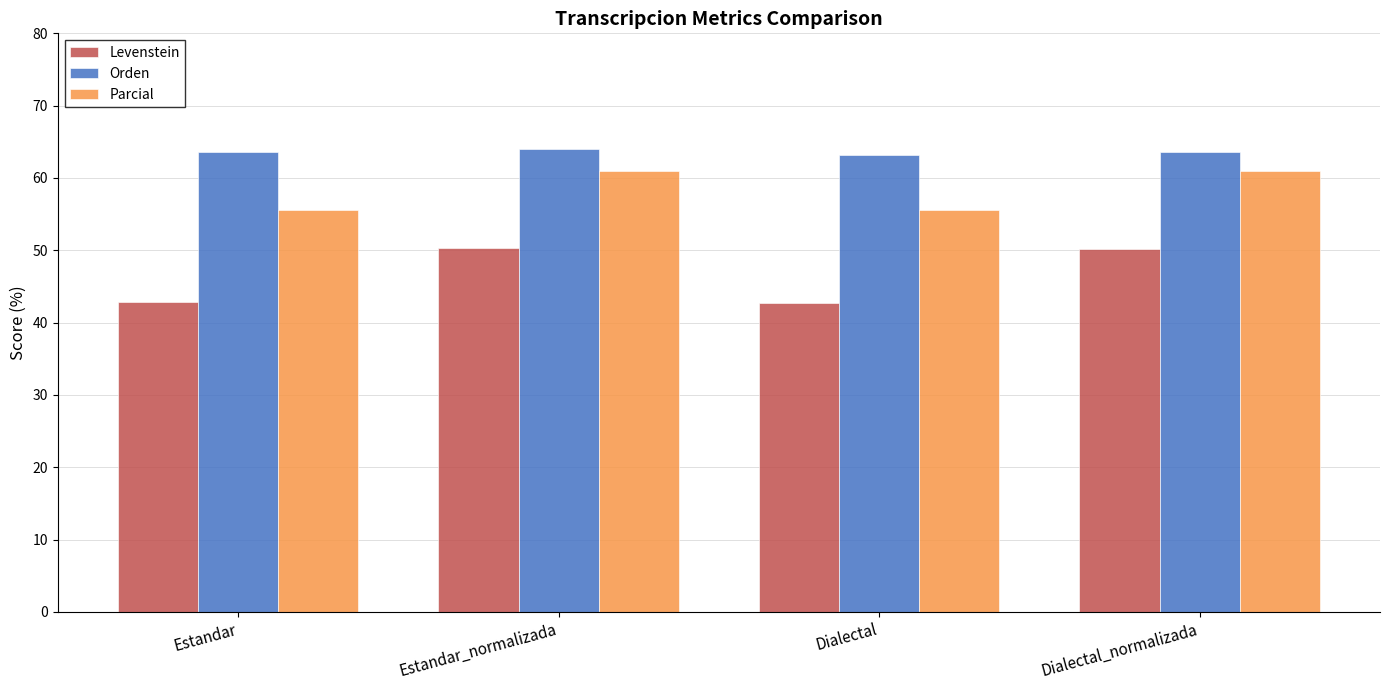

What is the minimum value for Parcial?

55.6